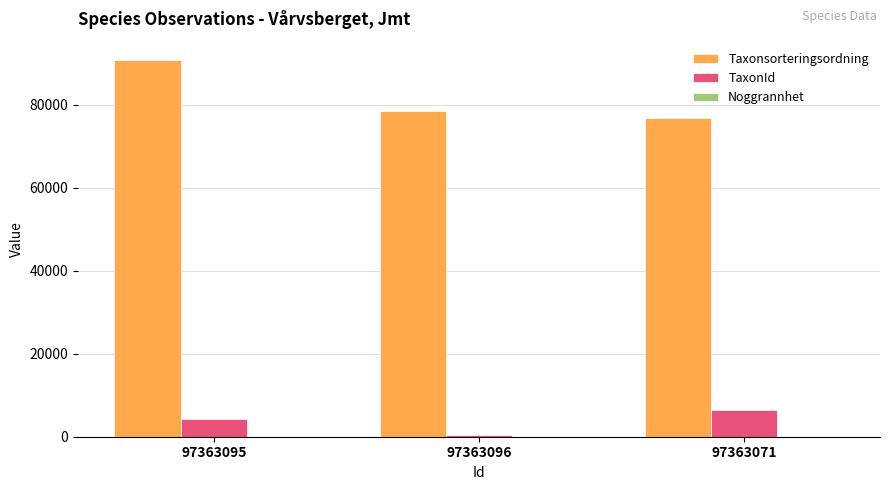

How many groups of bars are there?

3